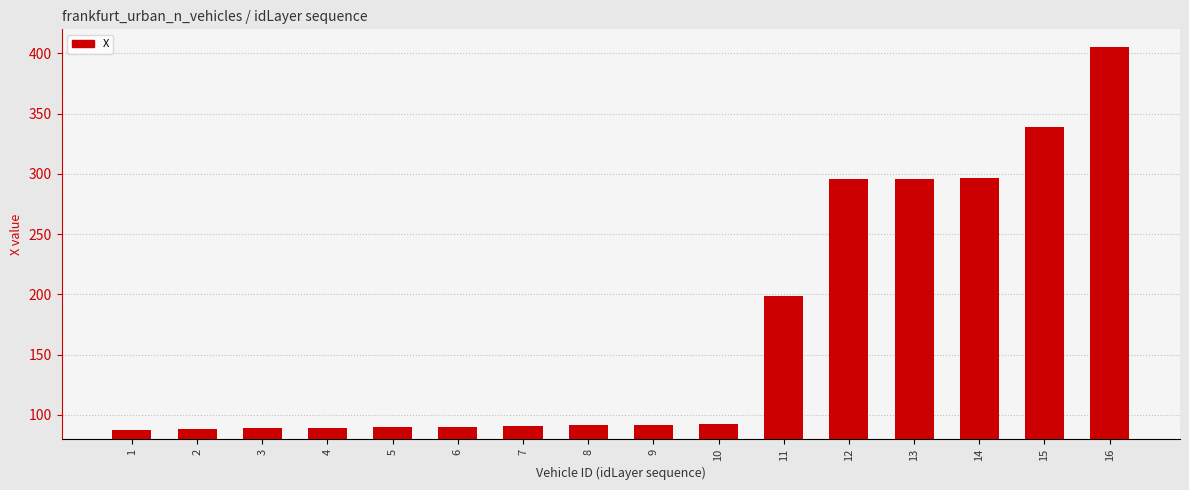

Is it true that the value at 9 is 91.8?

True